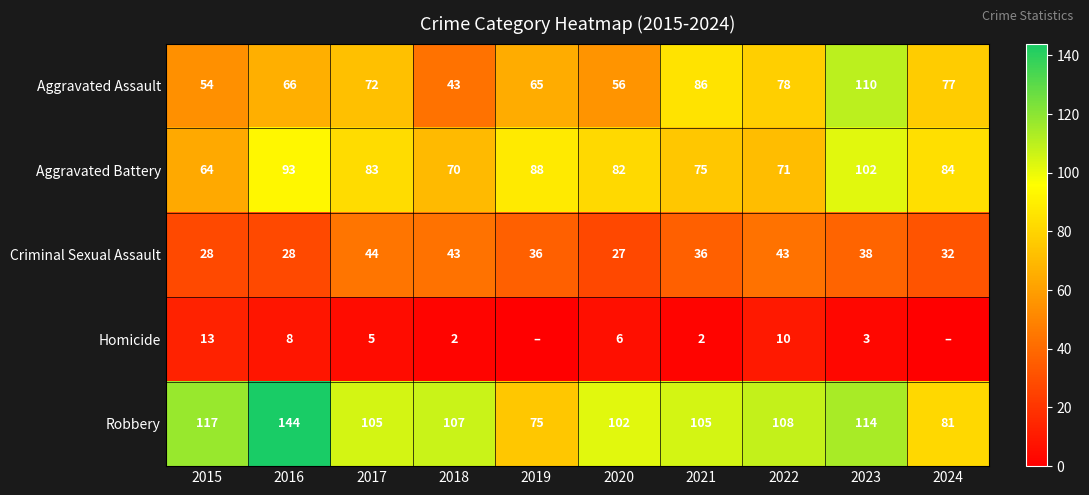

What is the difference between the second highest and minimum values in the Criminal Sexual Assault series?

16